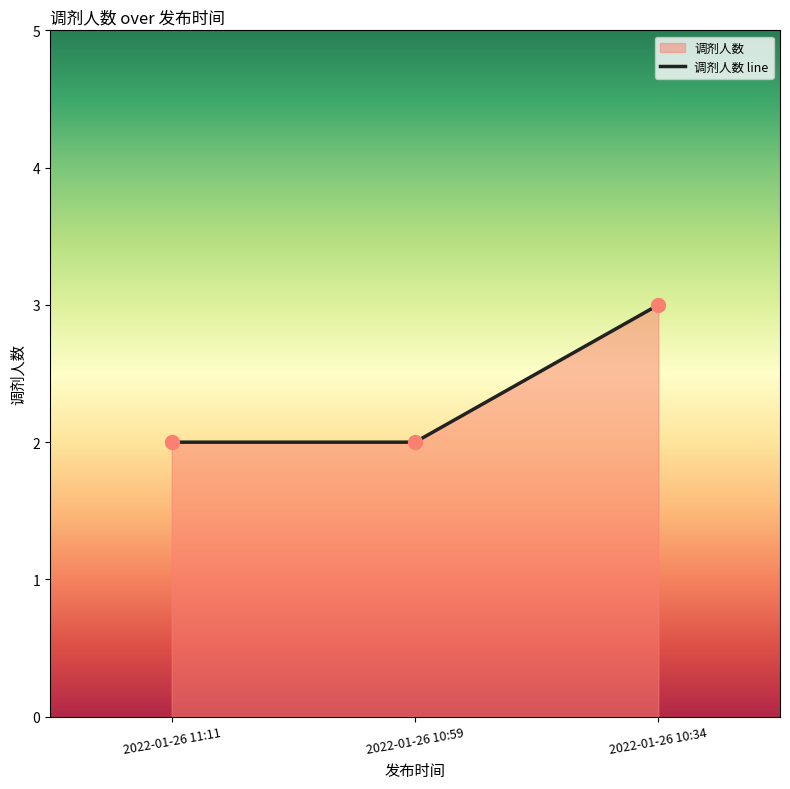

Approximately how many times larger is the value at 2022-01-26 10:34 compared to 2022-01-26 10:59?

1.5